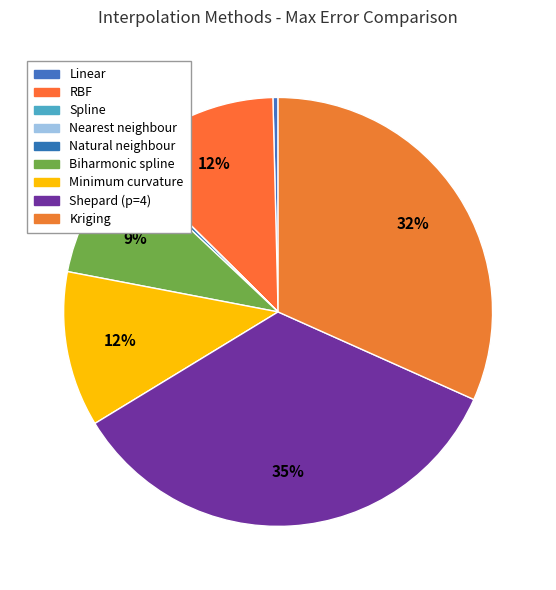

What percentage is NOT represented by Kriging?

68.3%